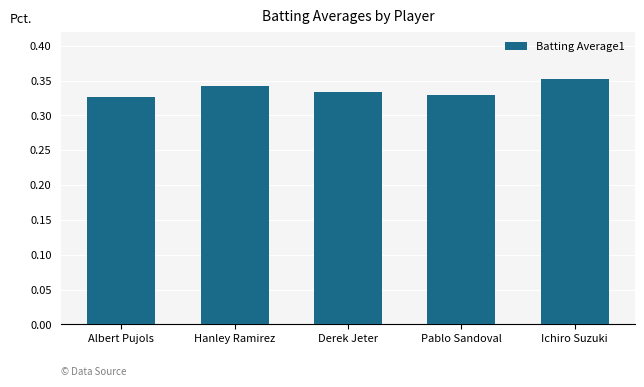

Which label corresponds to the largest value in the chart?

Ichiro Suzuki